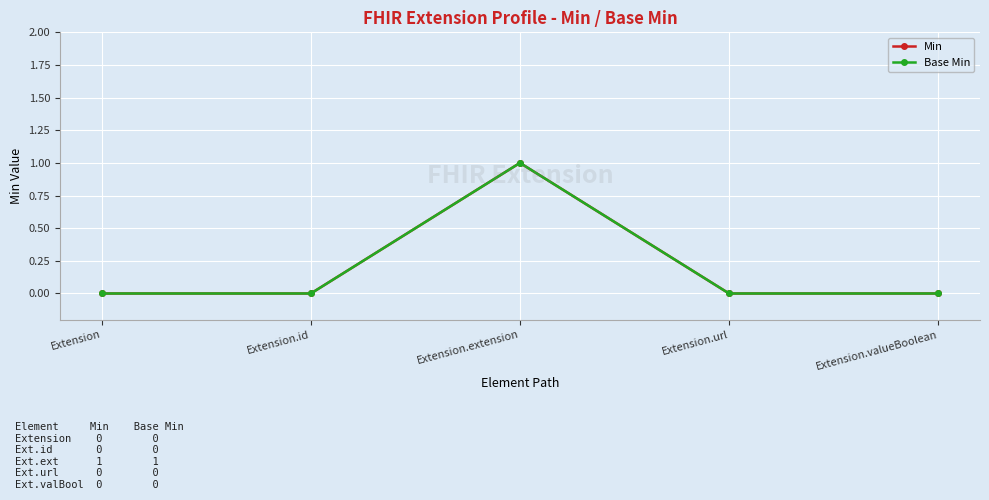

Does the chart have visible grid lines?

Yes